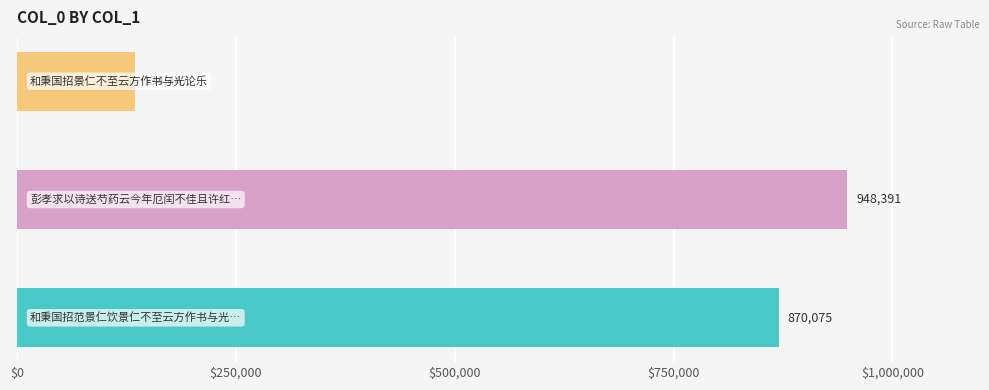

Reading left to right, list all the values displayed in this chart.

和秉国招范景仁饮景仁不至云方作书与光论乐=870075	彭孝求以诗送芍药云今年厄闰不佳且许红都胜不至云待明年戏答小诗=948391	和秉国招景仁不至云方作书与光论乐=134447